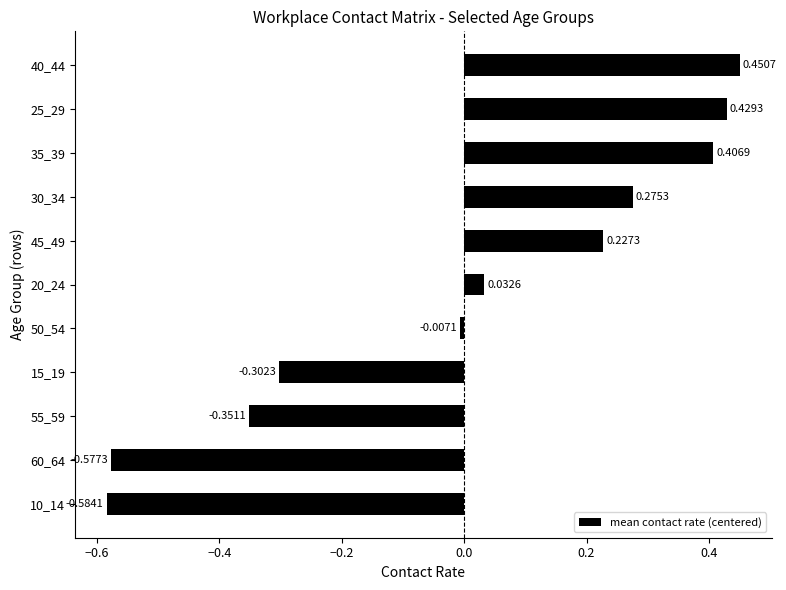

Which has a higher value, 50_54 or 30_34?

30_34